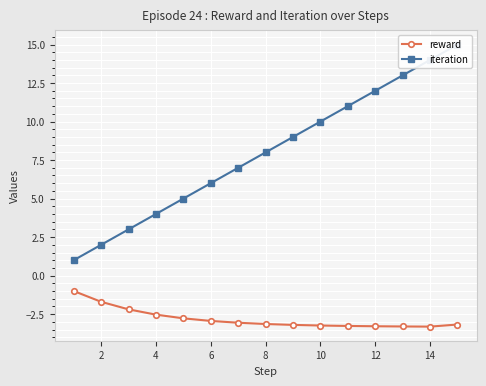

Reading left to right, what are all the values shown in this chart?

reward: -1.0	-1.7	-2.2	-2.5	-2.8	-2.9	-3.1	-3.1	-3.2	-3.2	-3.3	-3.3	-3.3	-3.3	-3.2
iteration: 1.0	2.0	3.0	4.0	5.0	6.0	7.0	8.0	9.0	10.0	11.0	12.0	13.0	14.0	15.0